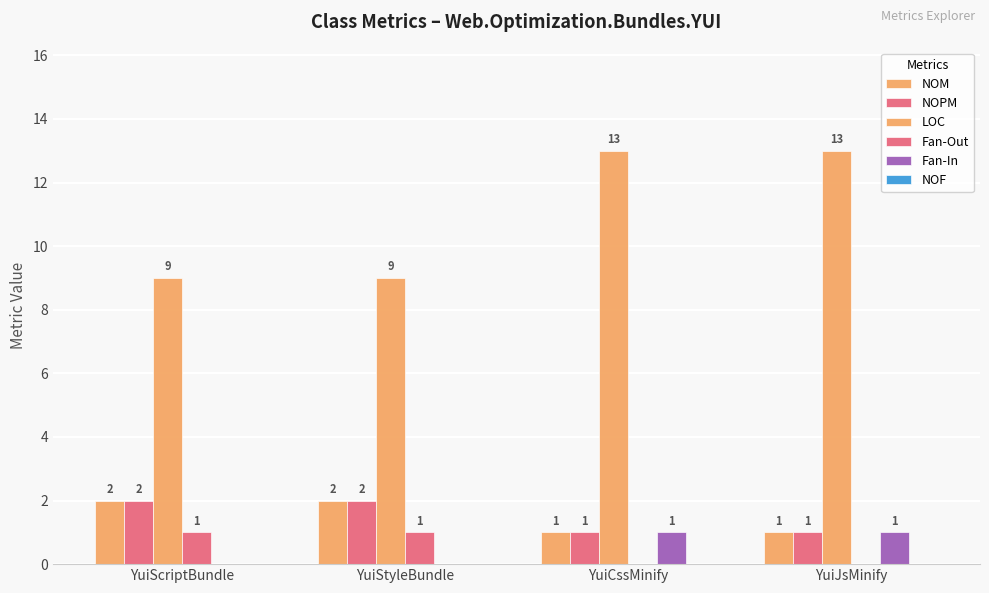

What is the difference between the highest and lowest values at YuiStyleBundle?

9